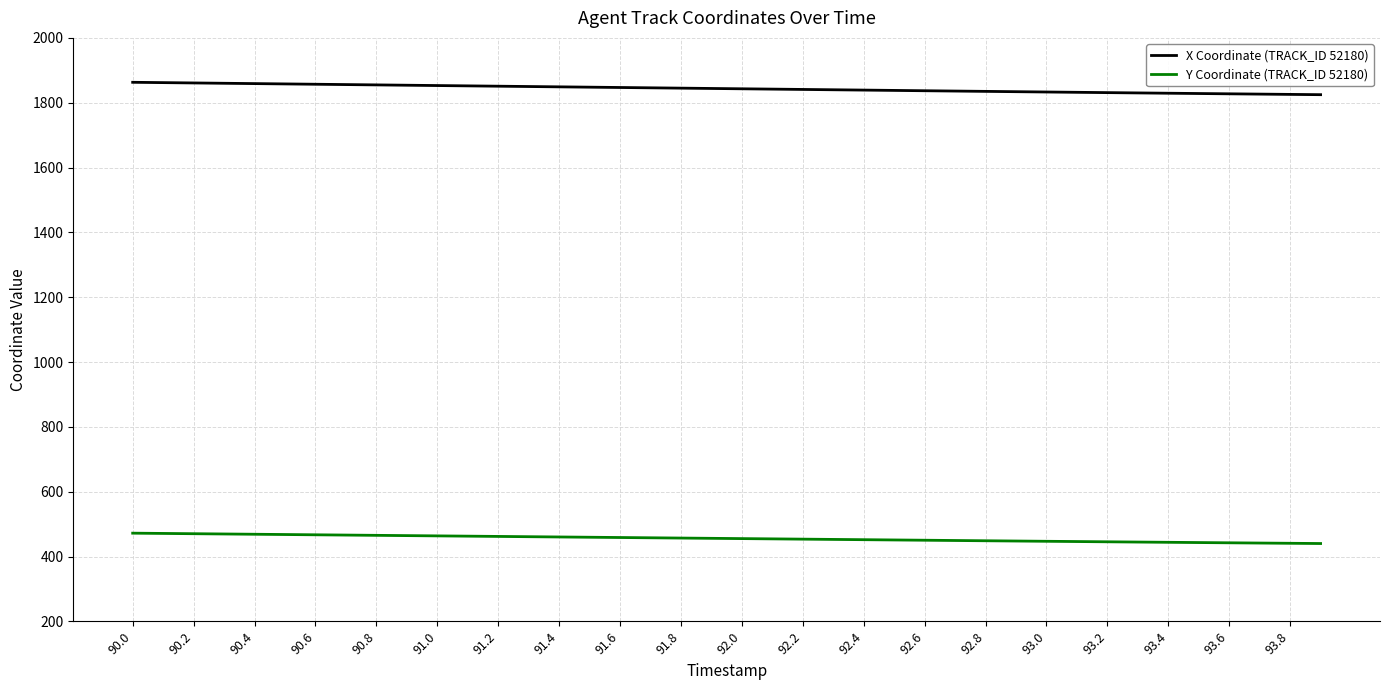

True or false: X Coordinate (TRACK_ID 52180) and Y Coordinate (TRACK_ID 52180) intersect in this chart.

False